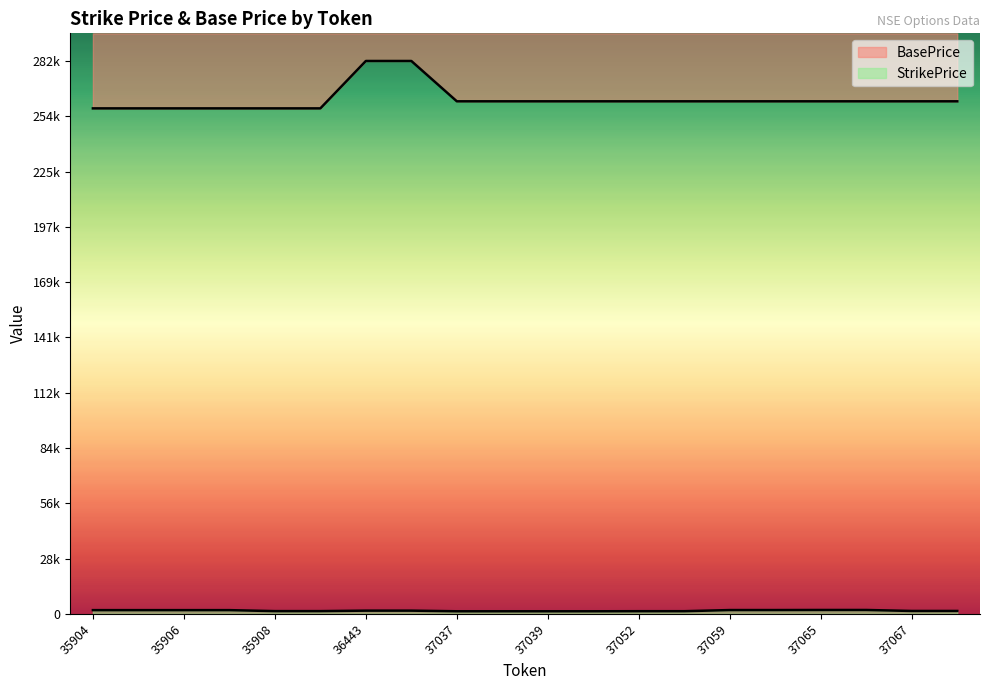

True or false: BasePrice has more than 2 points higher than both neighbors.

False